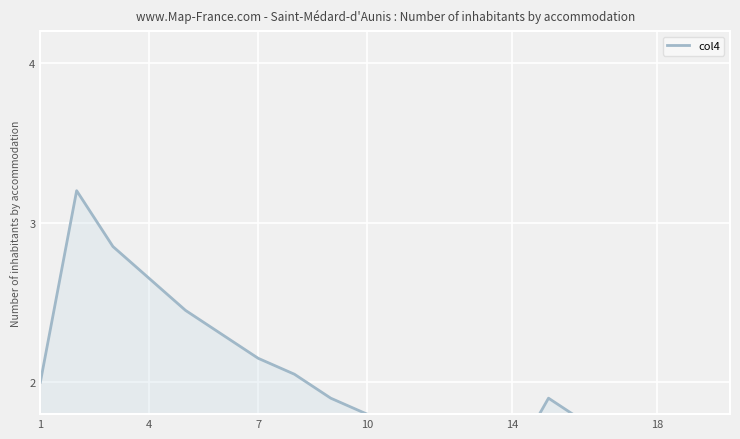

How many lines are shown in the chart?

1